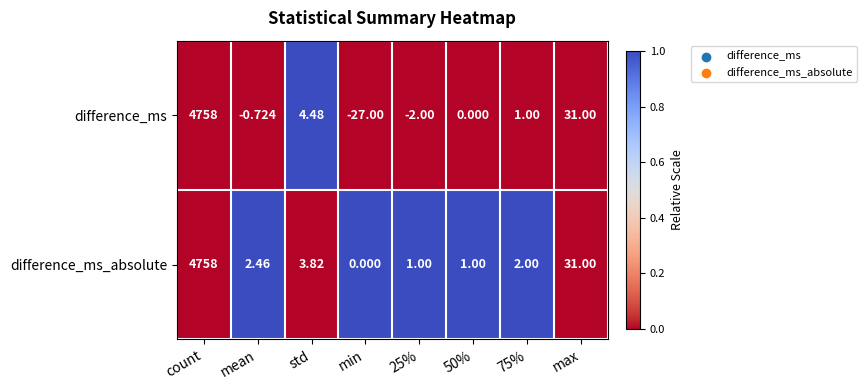

Rank the series at std from lowest to highest value.

difference_ms_absolute, difference_ms